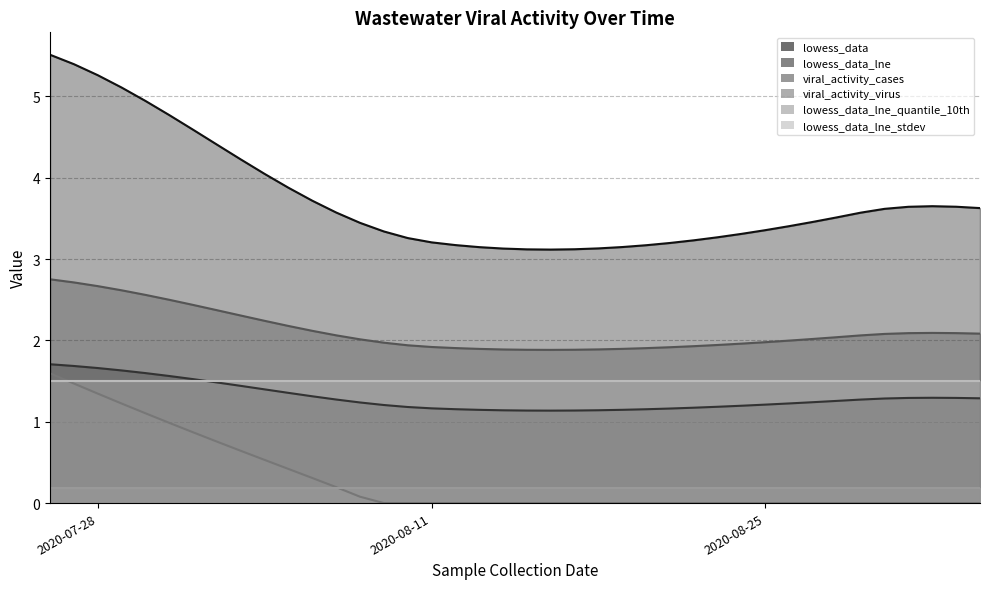

What is the label of the 7th point from the left?

2020-08-25